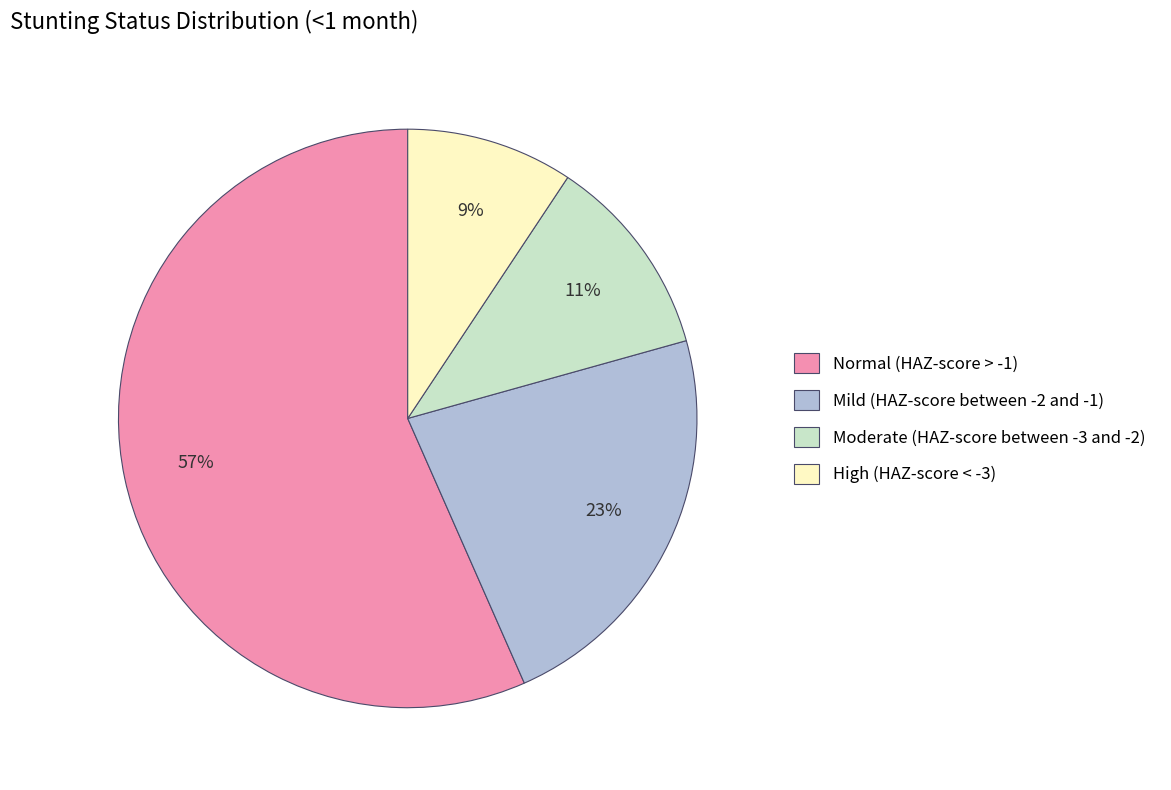

Count the number of slices in the pie.

4